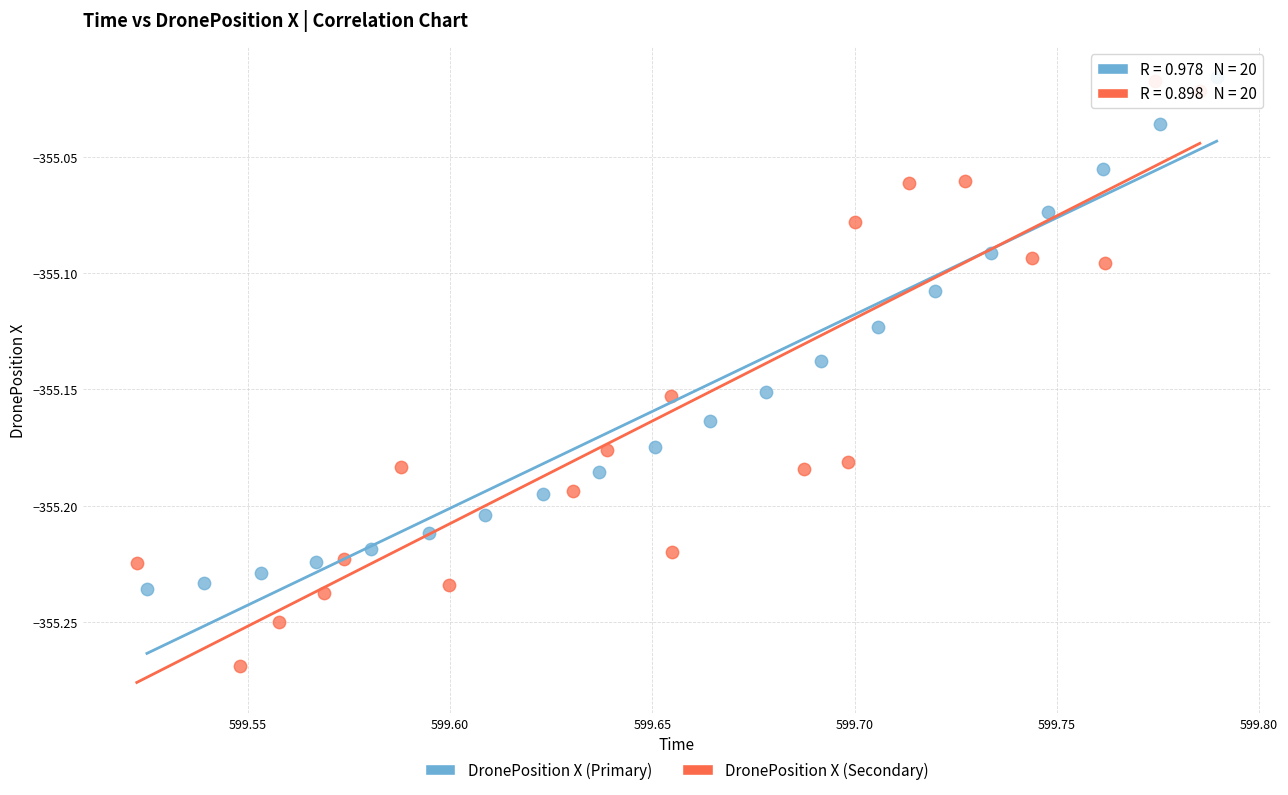

Which series reaches the minimum Y coordinate?

DronePosition X (Secondary)